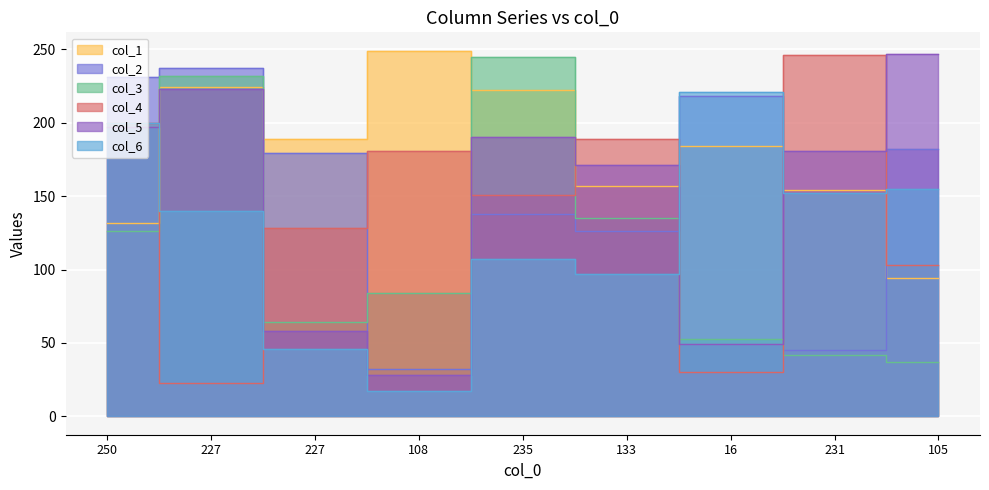

What is the greatest value displayed?

249